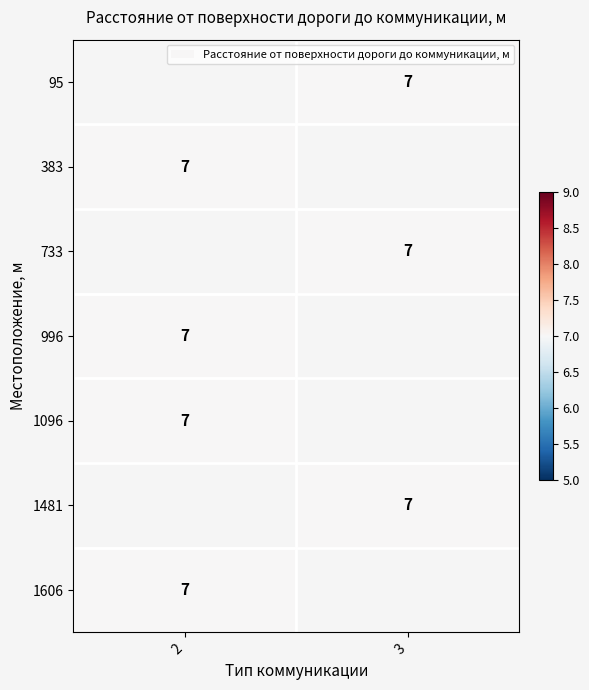

How many series are shown in this chart?

7